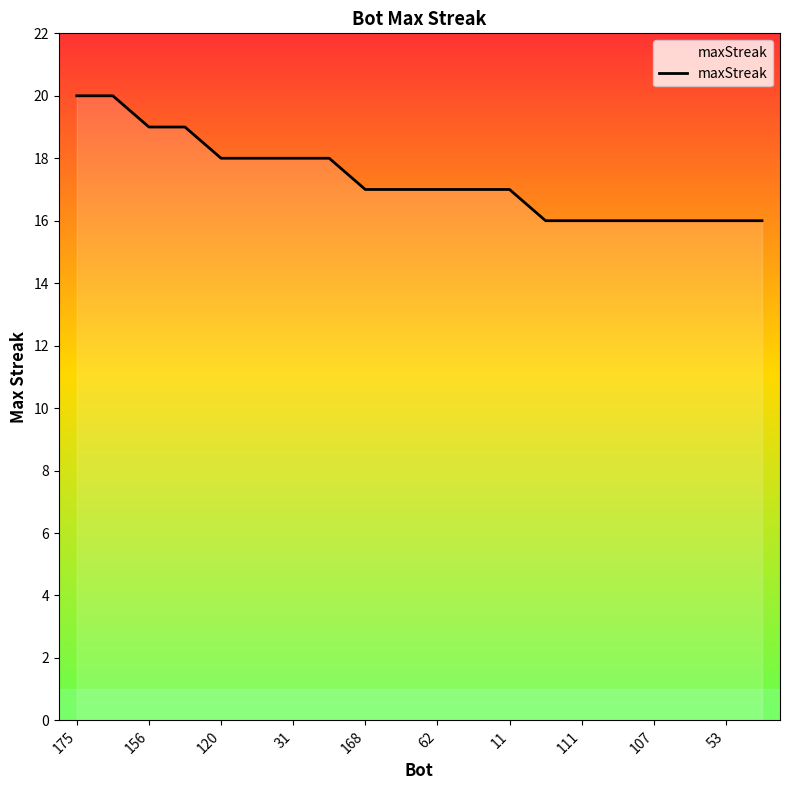

At which label does the data first exceed 17?

175